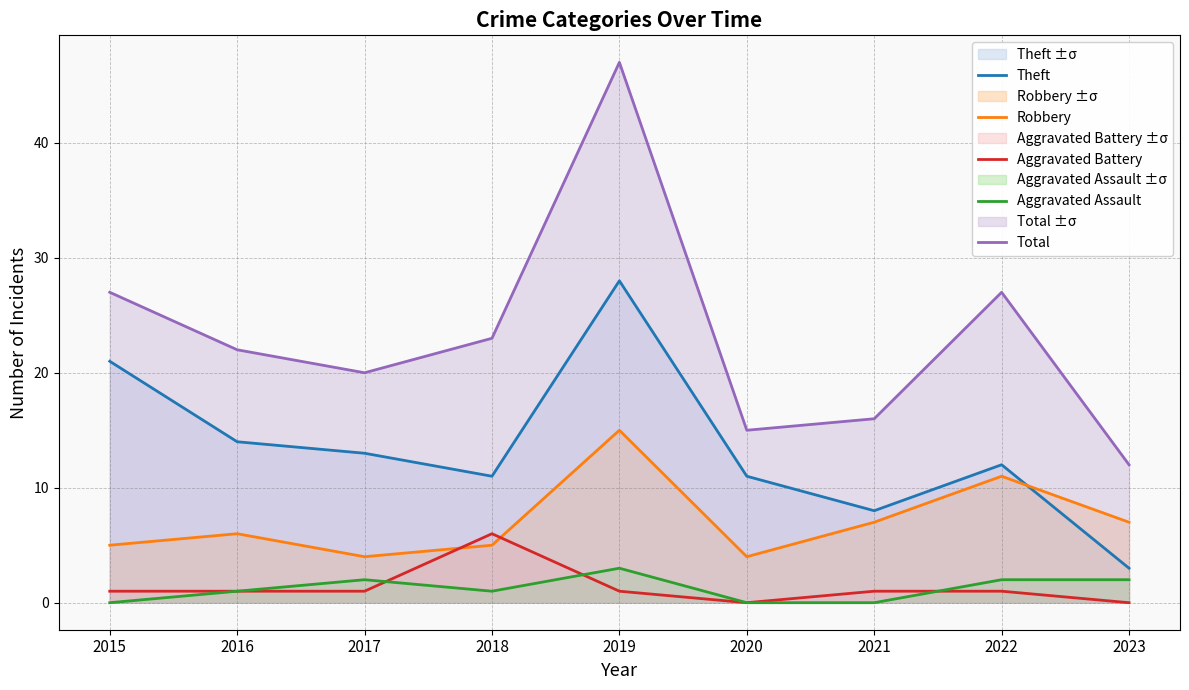

Is it true that Total equals 12 at 2022?

False